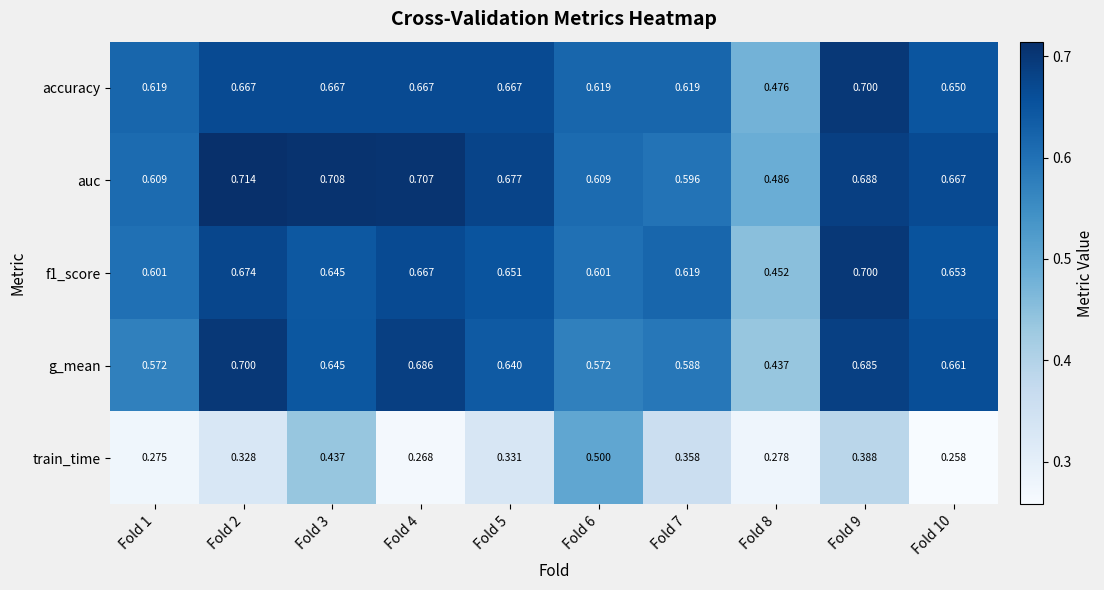

How many distinct data groups are displayed?

5